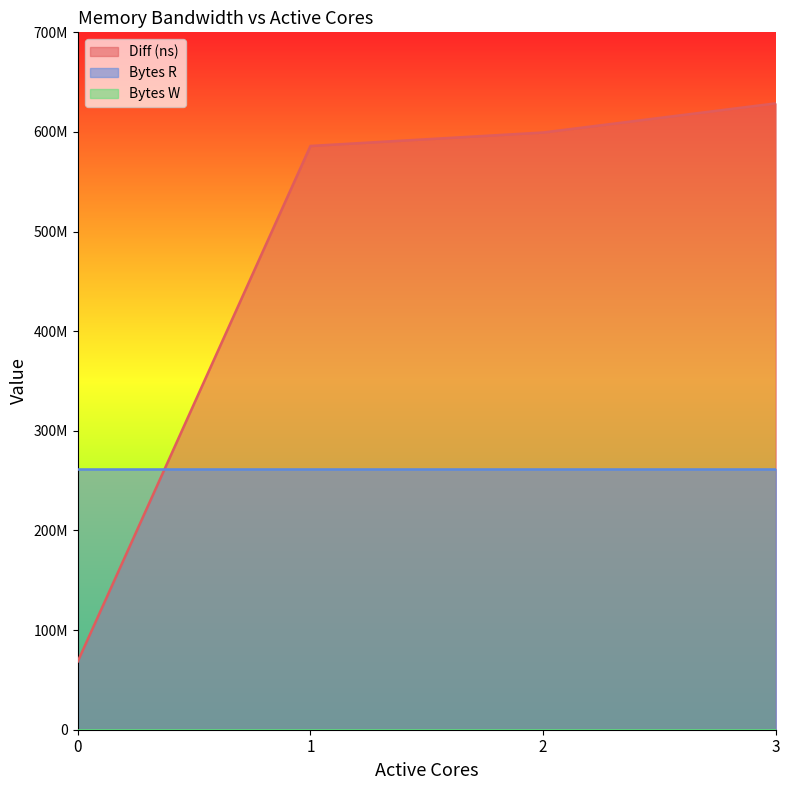

List the series in order of their peak value, lowest first.

Bytes W, Bytes R, Diff (ns)